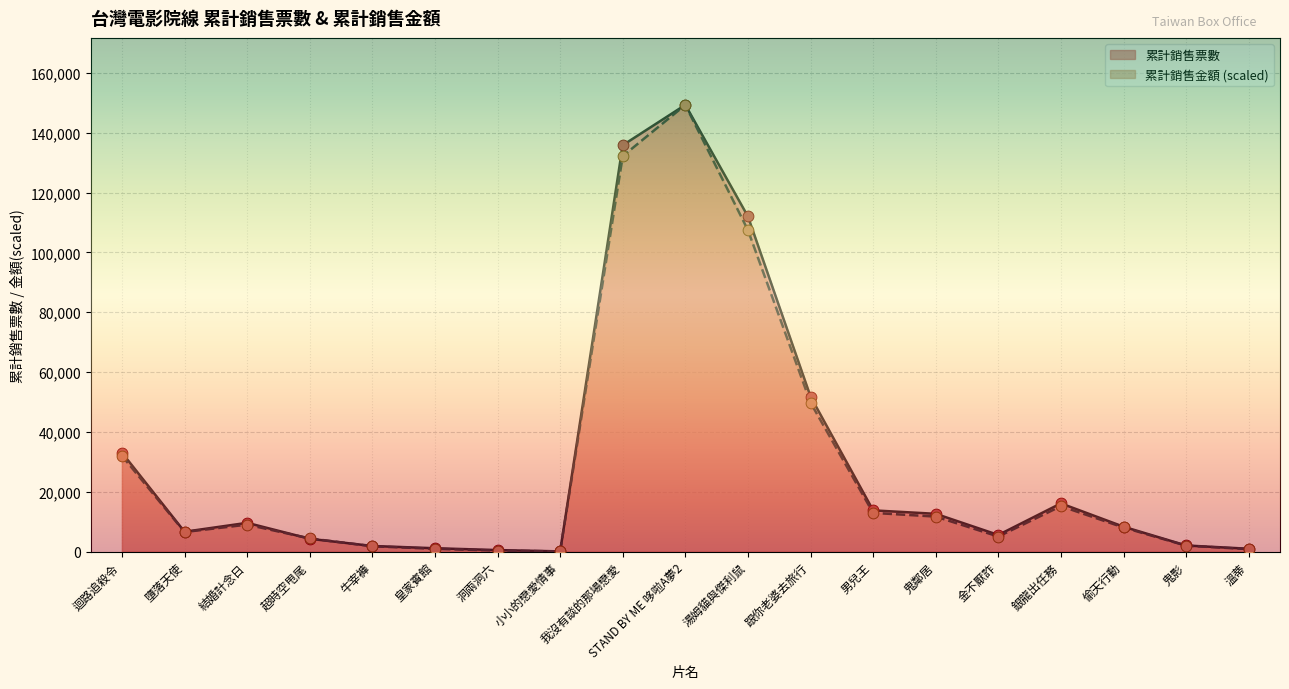

Which series has the widest spread of Y values?

累計銷售金額